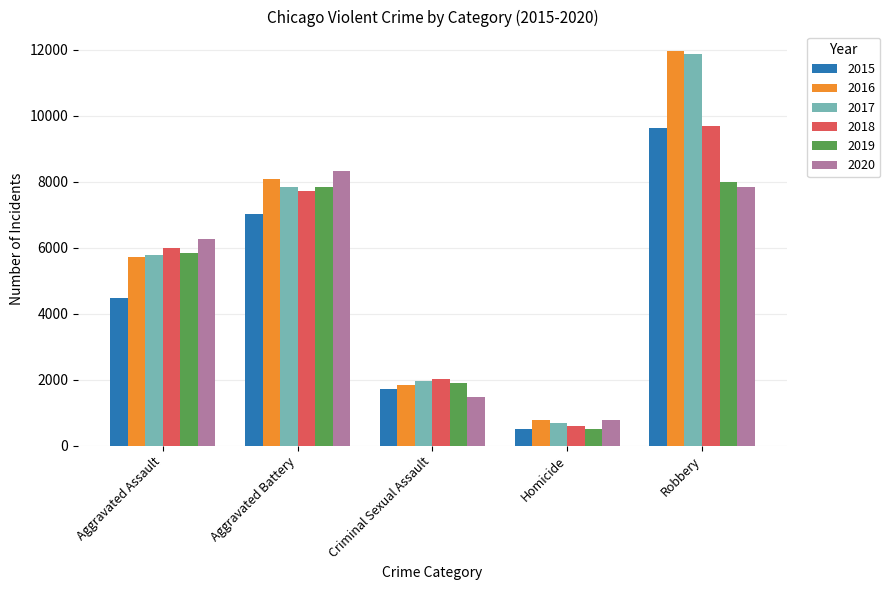

What is the value of the 2015 bar at the 2nd from the left?

7019